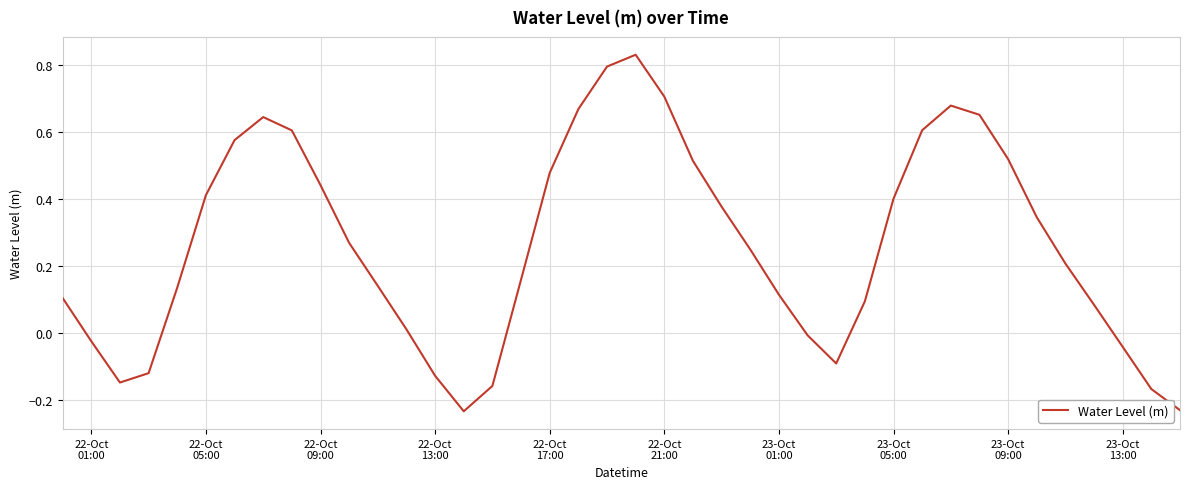

What is the difference between the maximum and minimum values?

1.1